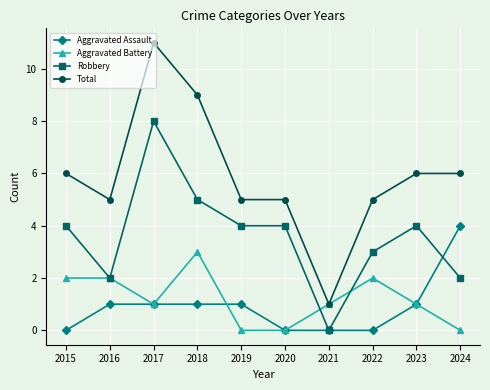

Reading left to right, what are all the values shown in this chart?

Aggravated Assault: 0	1	1	1	1	0	0	0	1	4
Aggravated Battery: 2	2	1	3	0	0	1	2	1	0
Robbery: 4	2	8	5	4	4	0	3	4	2
Total: 6	5	11	9	5	5	1	5	6	6